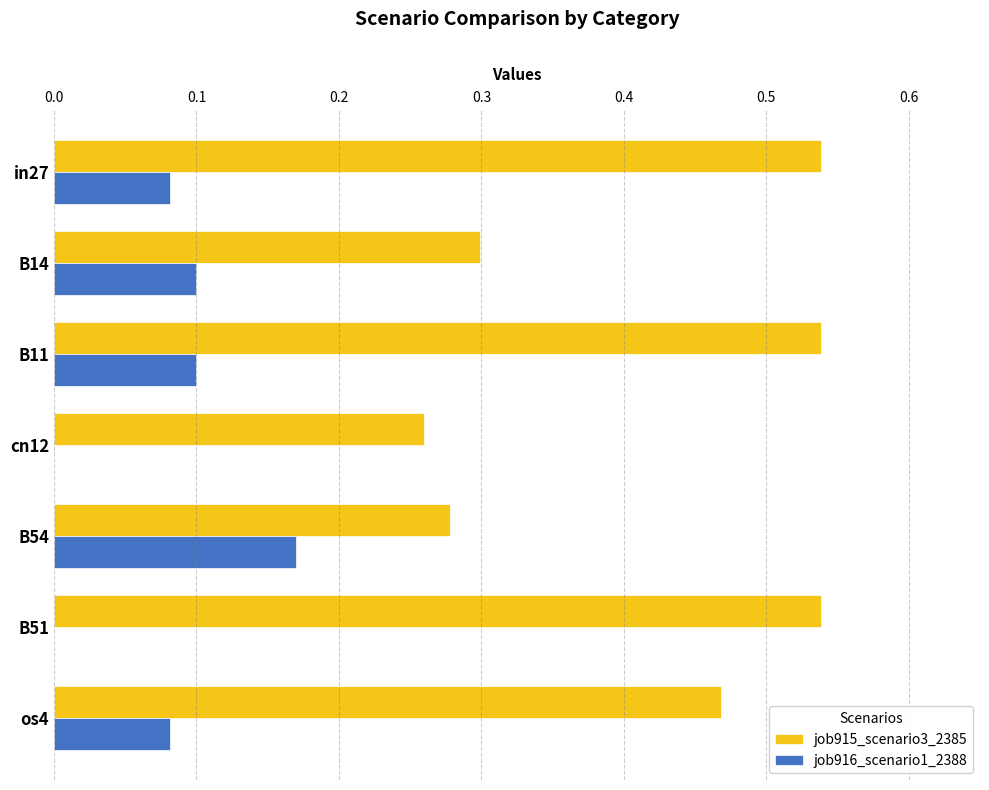

The job916_scenario1_2388 series shows -0.1 at B51. True or false?

False